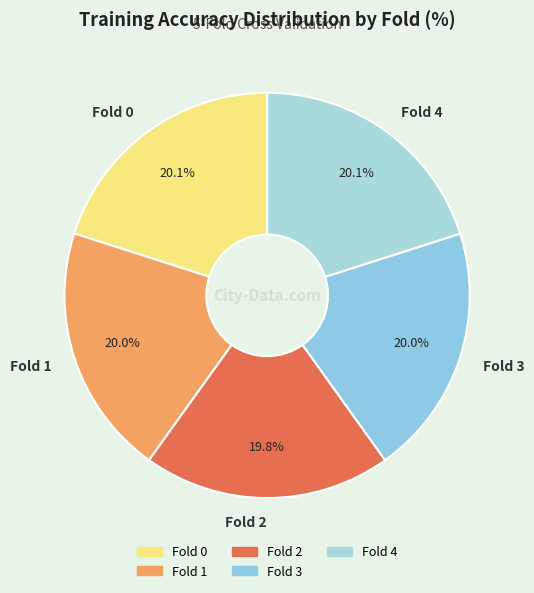

Does Fold 0 represent more than half of the total?

No